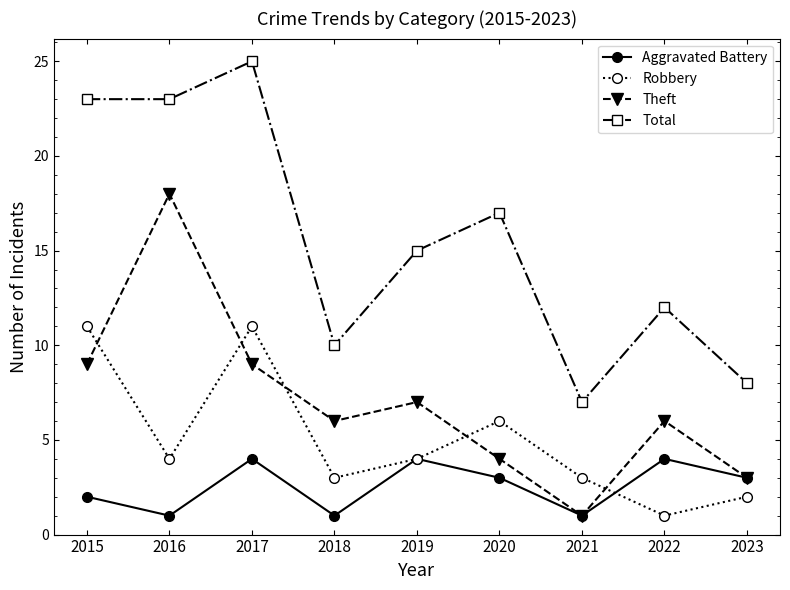

Reading left to right, list all the values displayed in this chart.

Aggravated Battery: 2	1	4	1	4	3	1	4	3
Robbery: 11	4	11	3	4	6	3	1	2
Theft: 9	18	9	6	7	4	1	6	3
Total: 23	23	25	10	15	17	7	12	8